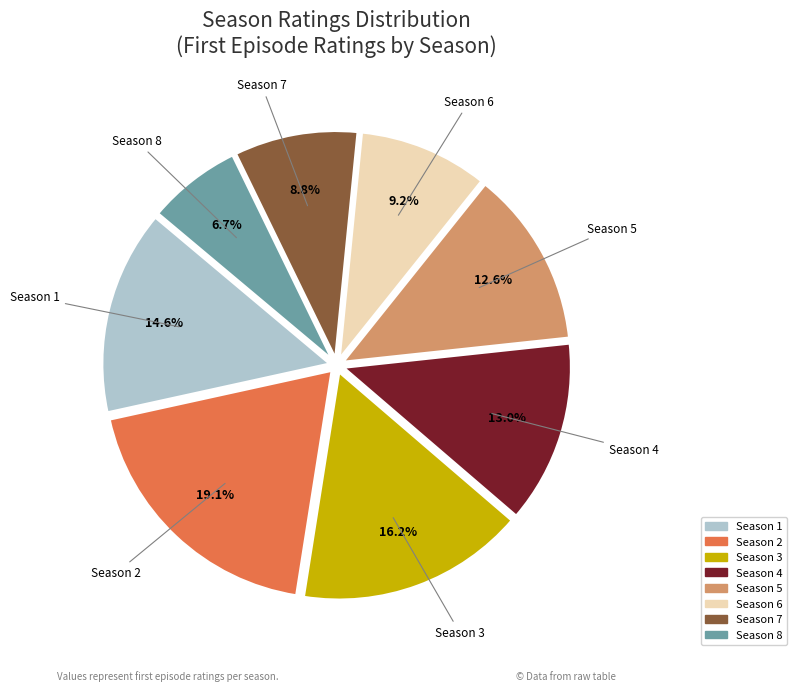

Which has a higher value, Season 8 or Season 3?

Season 3